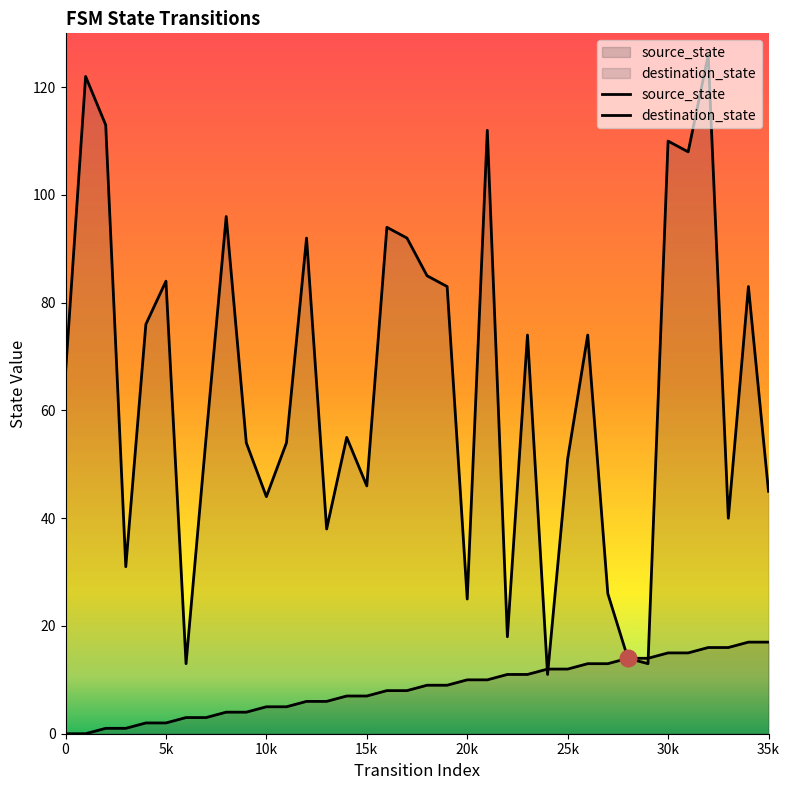

At which label does destination_state reach its peak?

32